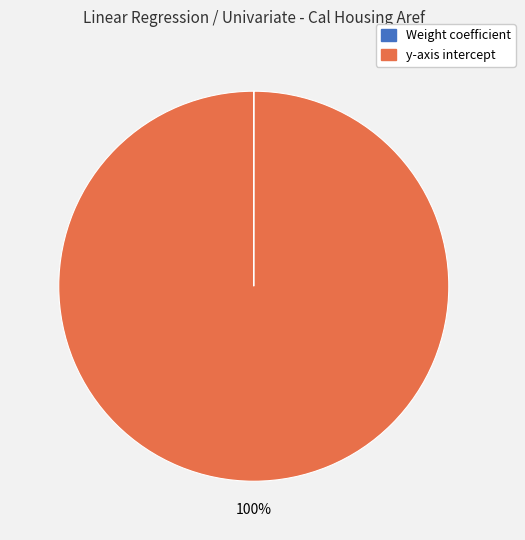

Which category accounts for the majority?

y-axis intercept